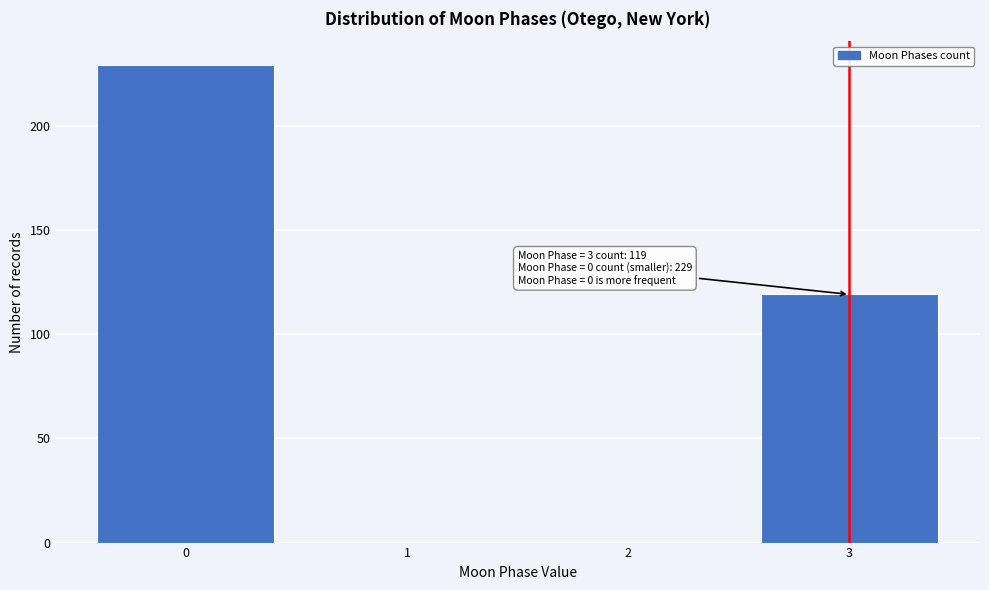

Which range on the x-axis has the tallest bar?

-0.5 to 0.5